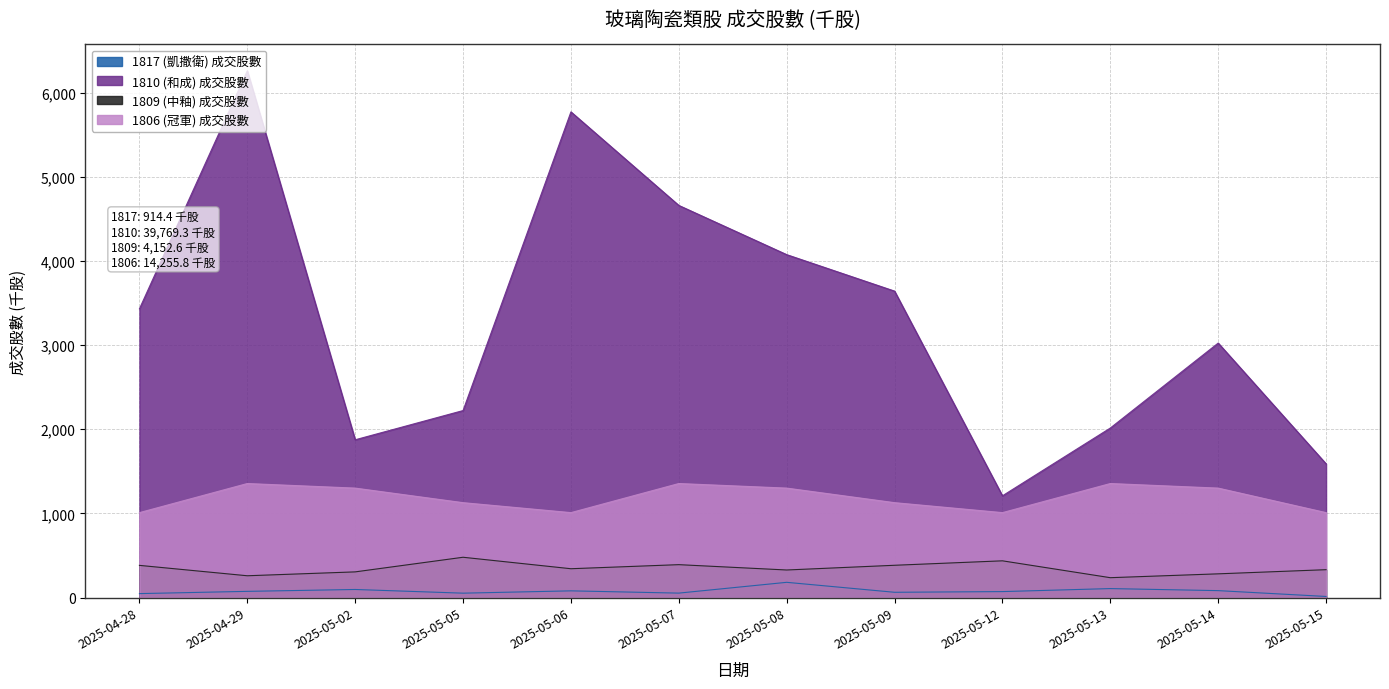

True or false: 1817 (凱撒衛) 成交股數 and 1809 (中釉) 成交股數 intersect in this chart.

False